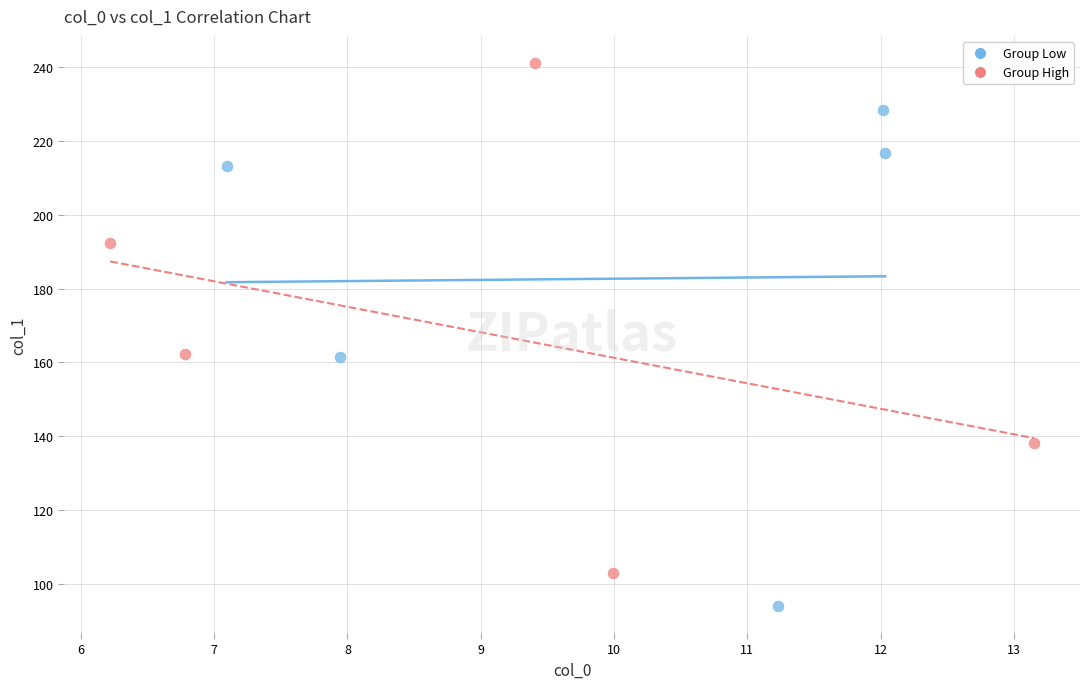

Which series contains the highest Y value?

Group High